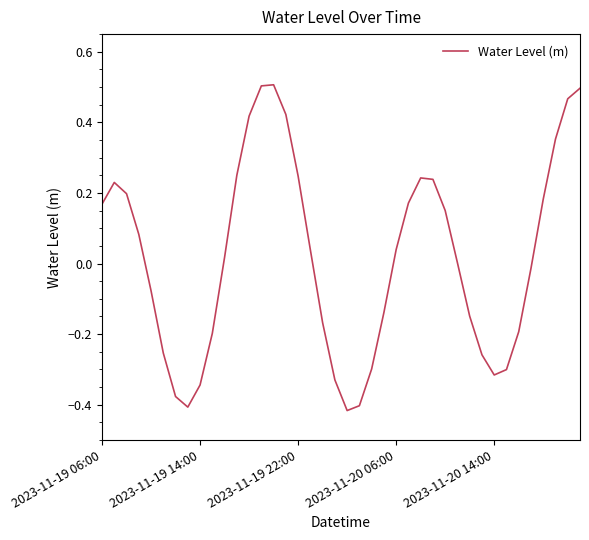

The value at 2023-11-19 22:00 is 0.1. True or false?

False